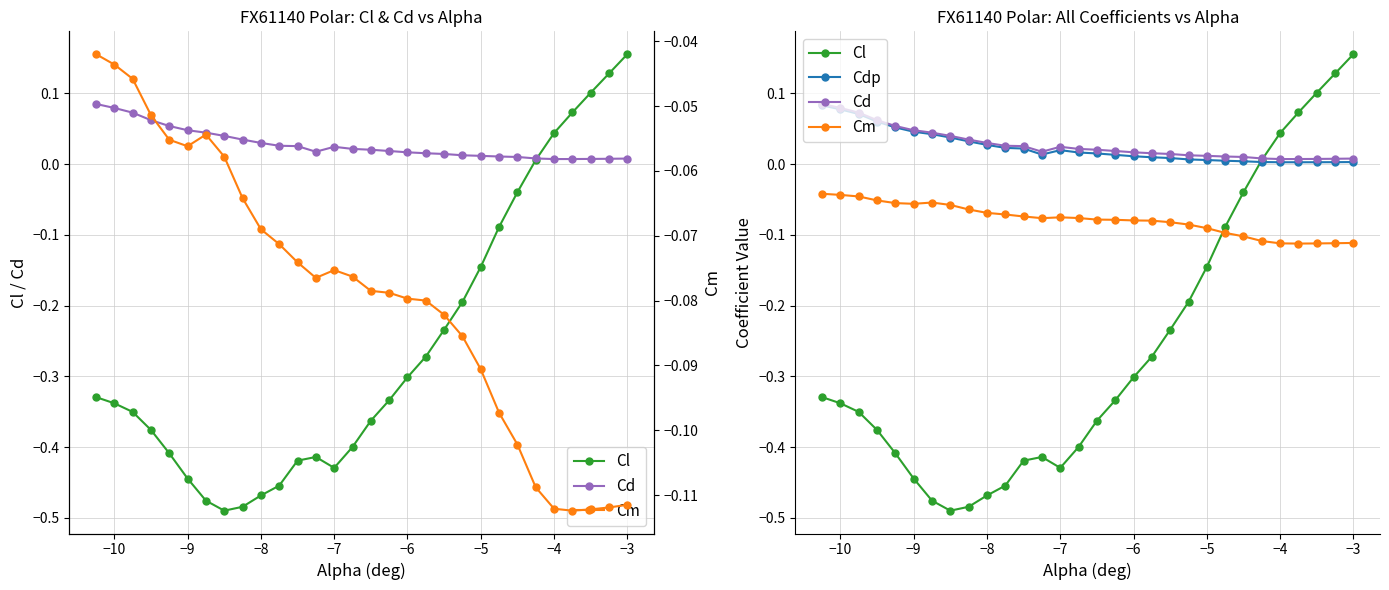

List the series in order of their peak value, lowest first.

Cm, Cdp, Cd, Cl